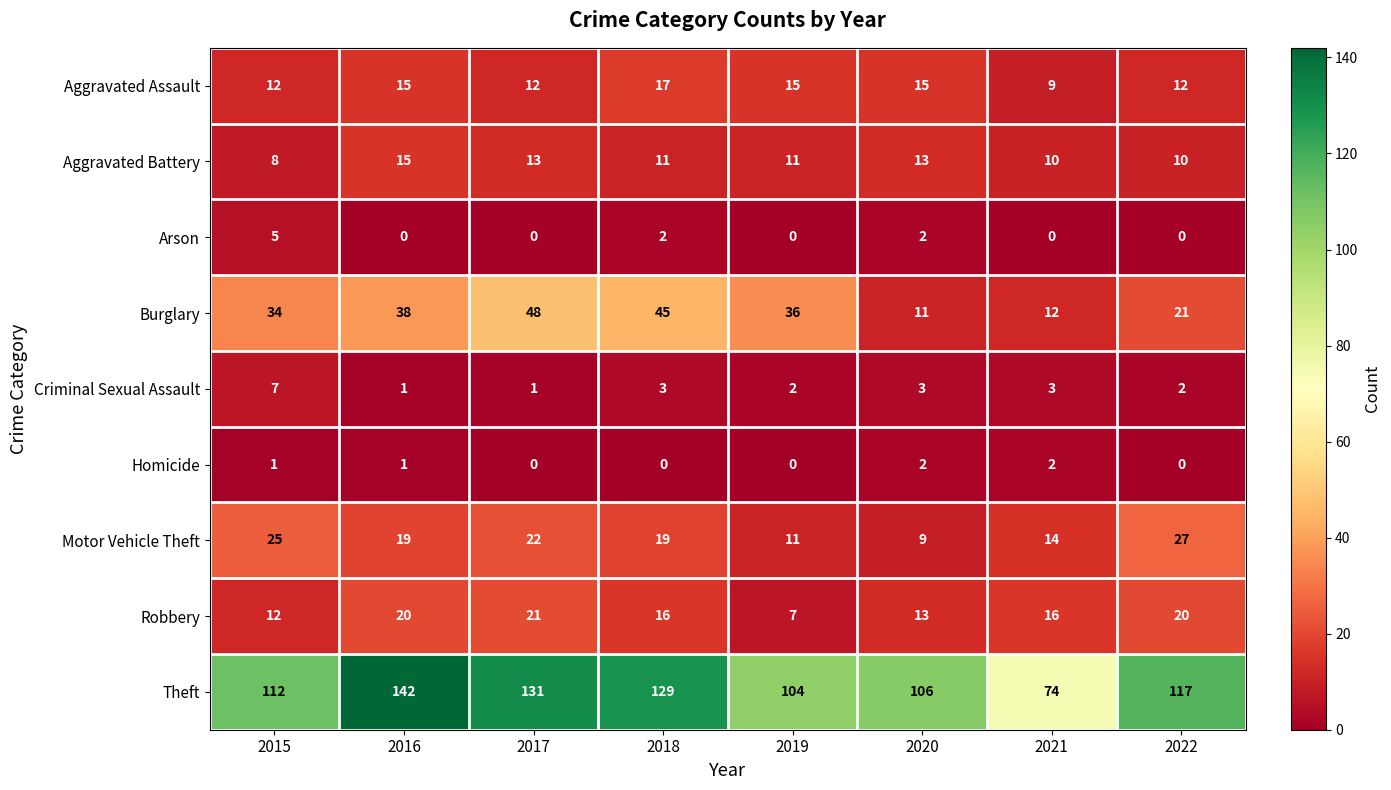

What is the difference between the highest and lowest values at 2017?

131